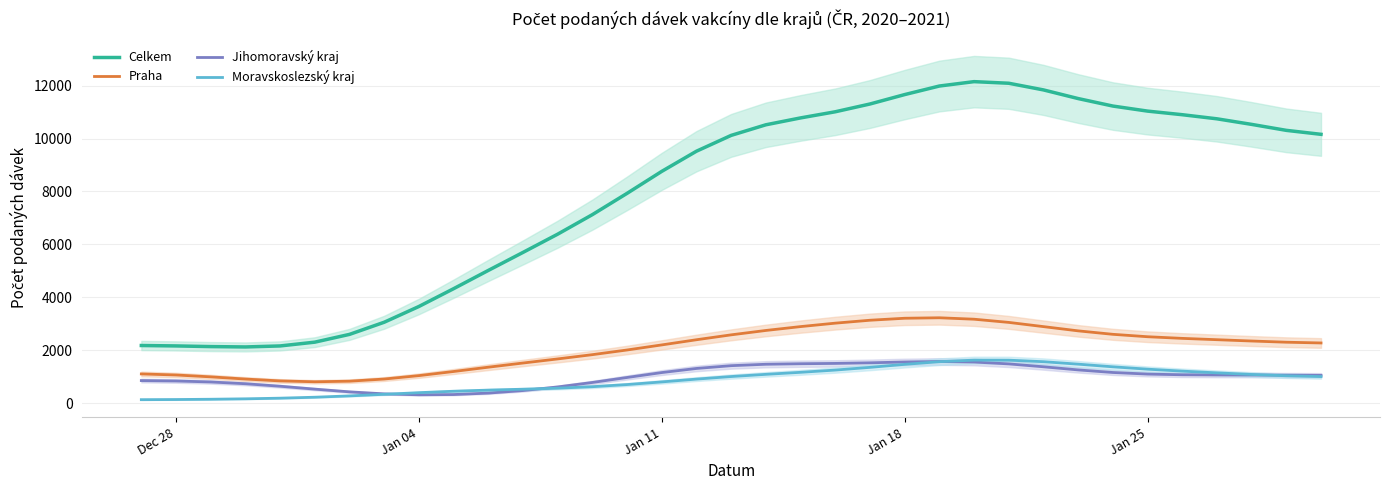

True or false: Celkem and Jihomoravský kraj intersect in this chart.

False